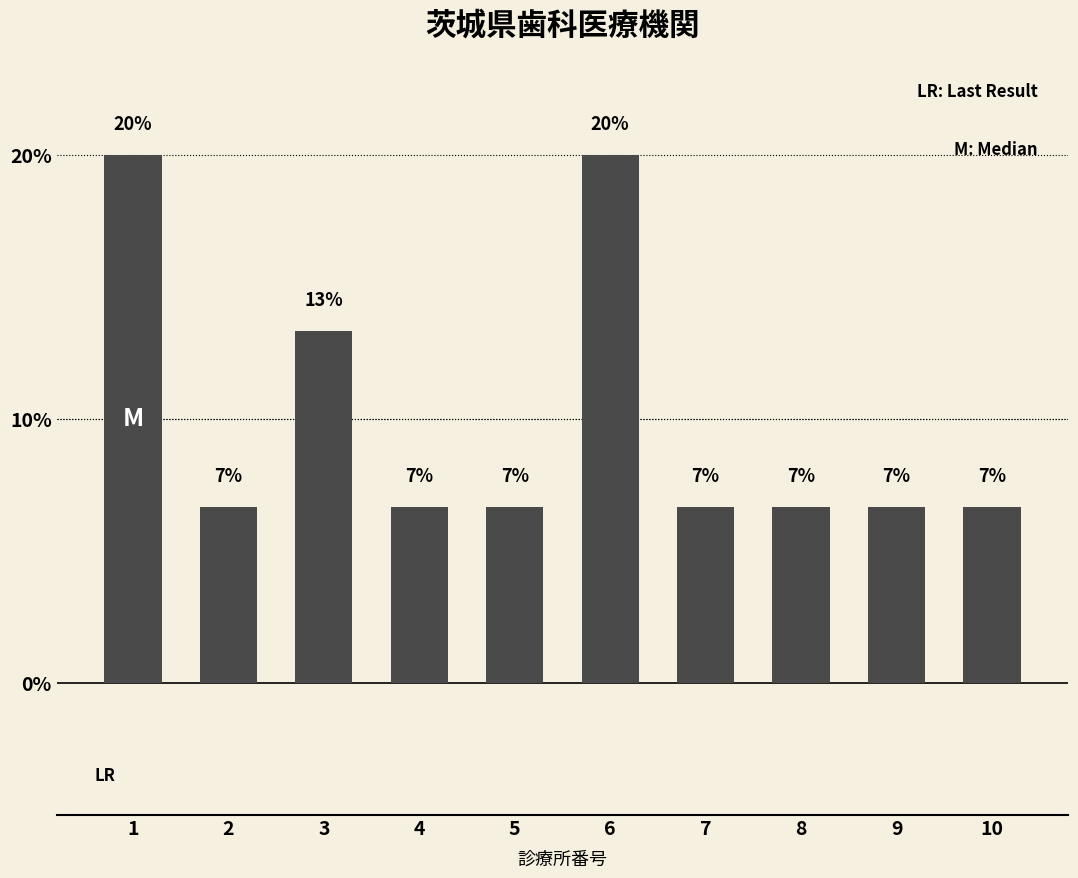

Rank the categories by value from highest to lowest.

1, 6, 3, 2, 4, 5, 7, 8, 9, 10